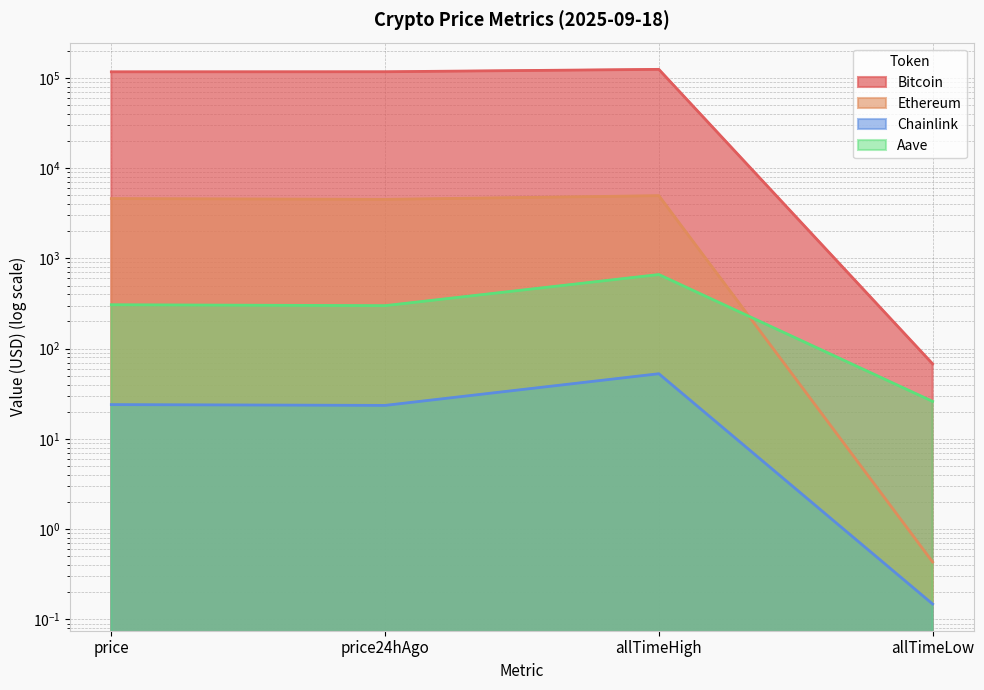

Reading left to right, extract all data points from this chart.

Bitcoin: 116541.0	116768.0	124128.0	67.8
Ethereum: 4594.4	4503.2	4946.1	0.4
Chainlink: 24.0	23.5	52.7	0.1
Aave: 306.1	299.1	661.7	26.0